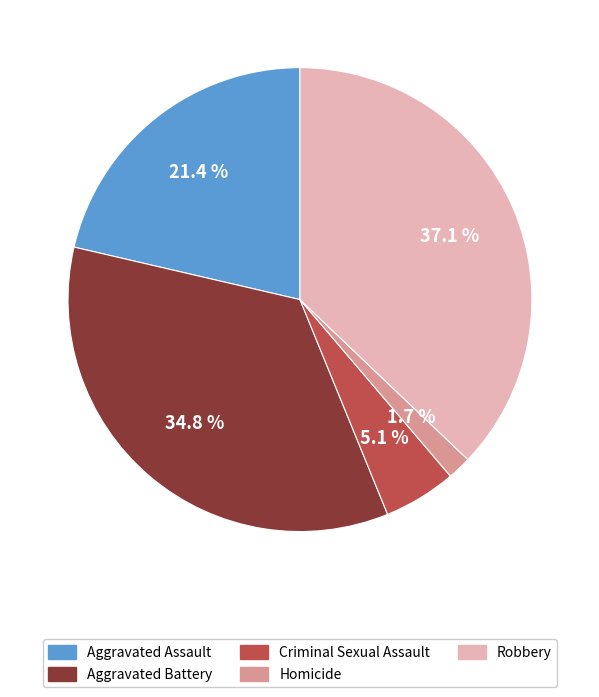

The Aggravated Assault slice represents 15% of the pie. True or false?

False